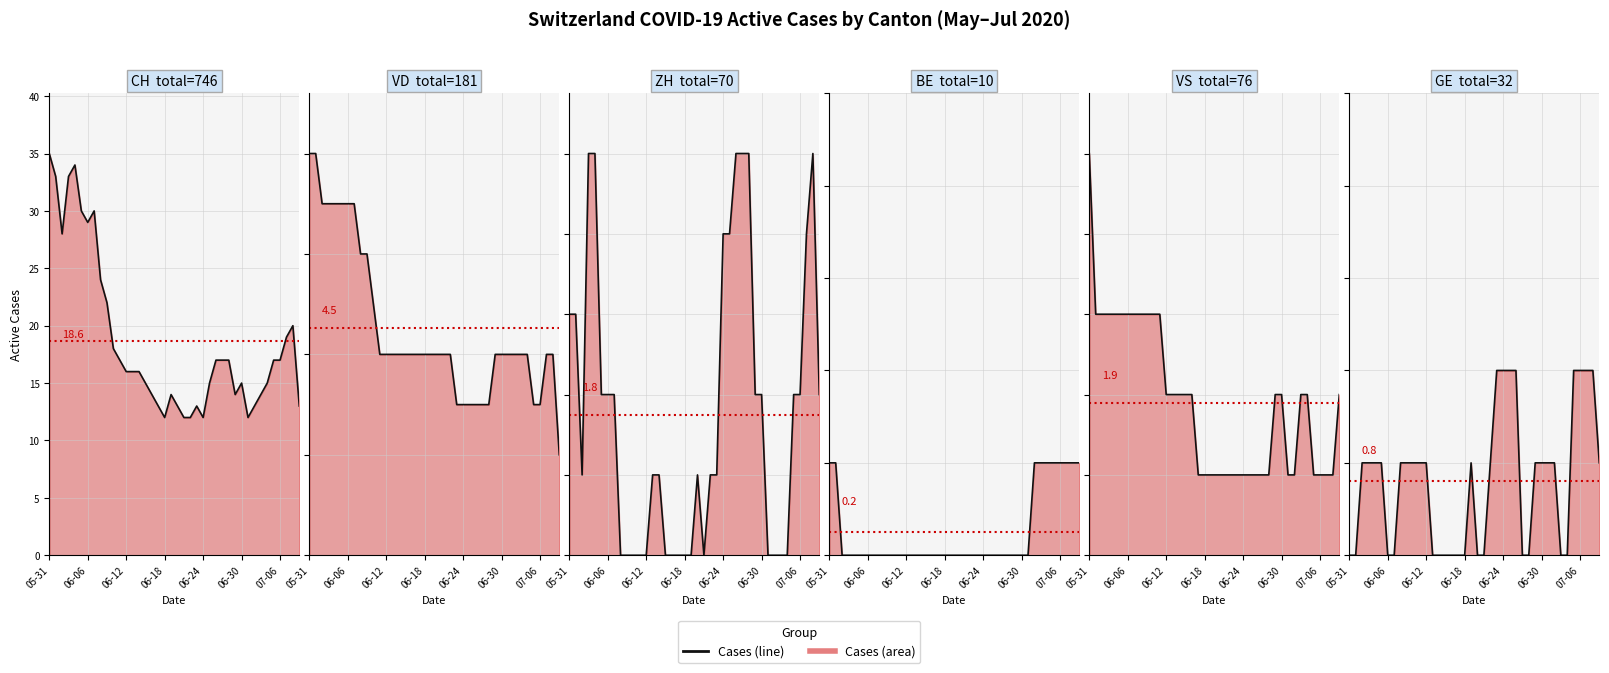

At which category is the sum across all series the highest?

05-31